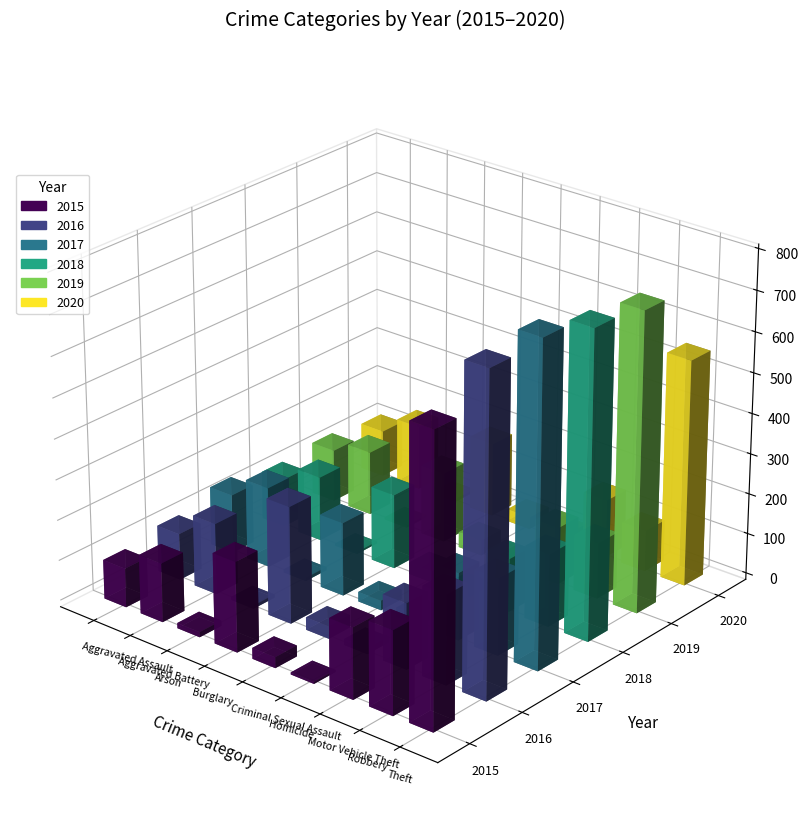

How many values in the 2016 series exceed 163?

4